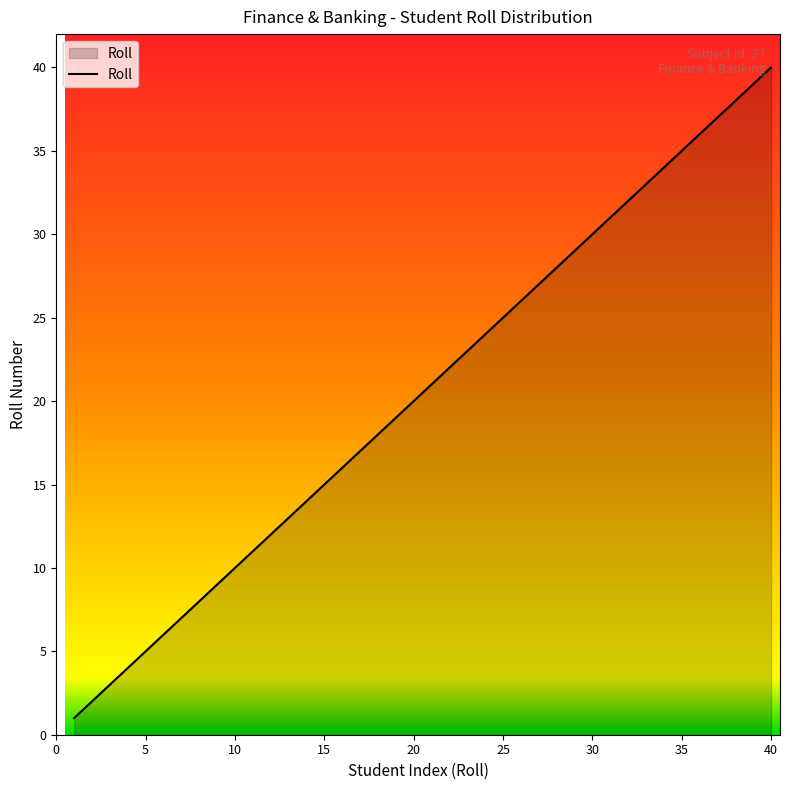

What is the greatest value displayed?

40